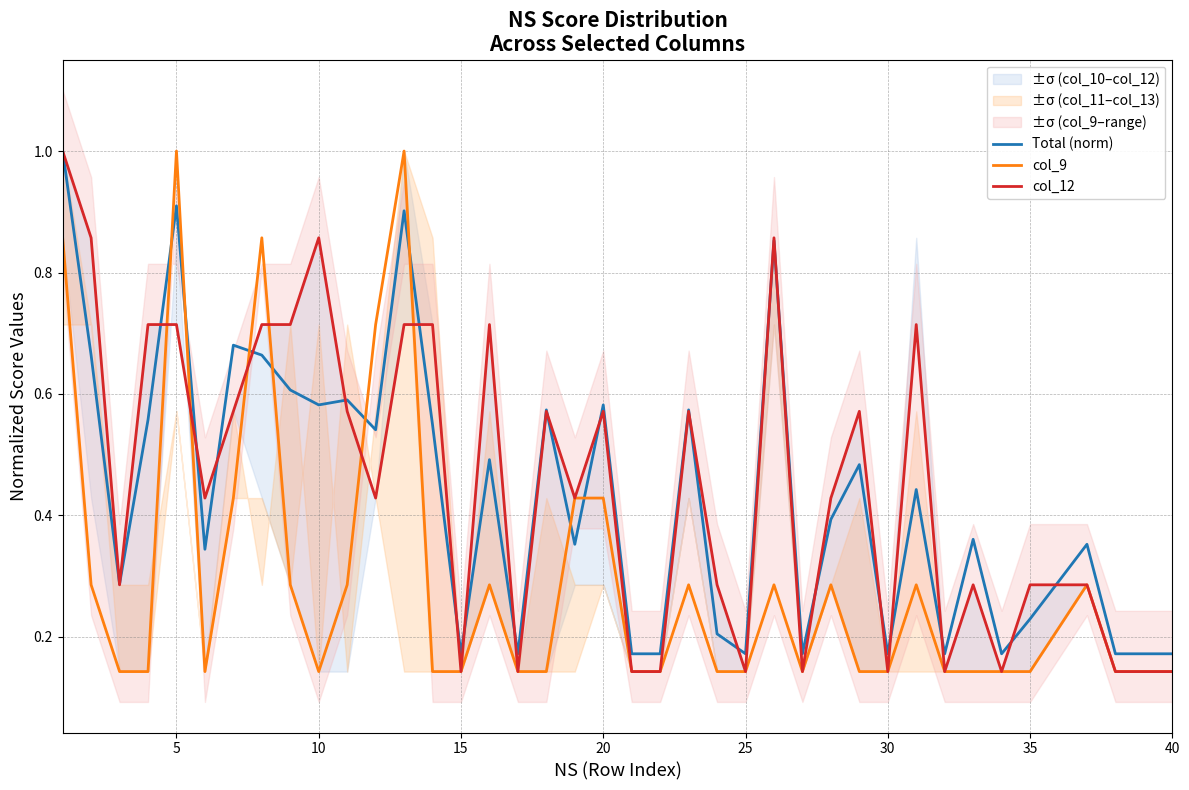

How many intersections are there between Total (norm) and col_9?

8